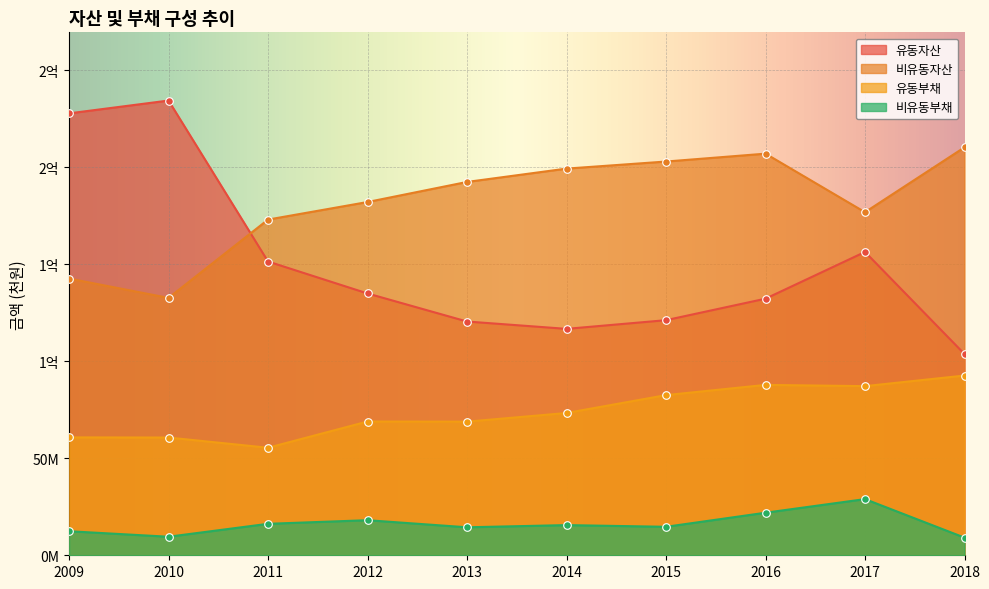

What are all the series names shown in the legend?

유동자산, 비유동자산, 유동부채, 비유동부채